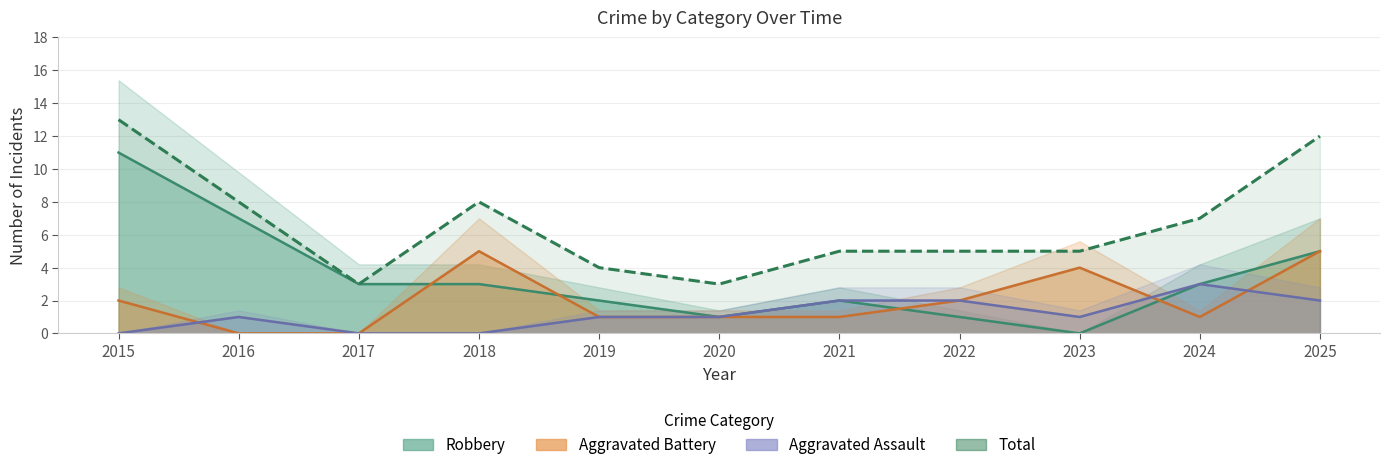

How many values in the Total series exceed 5?

5